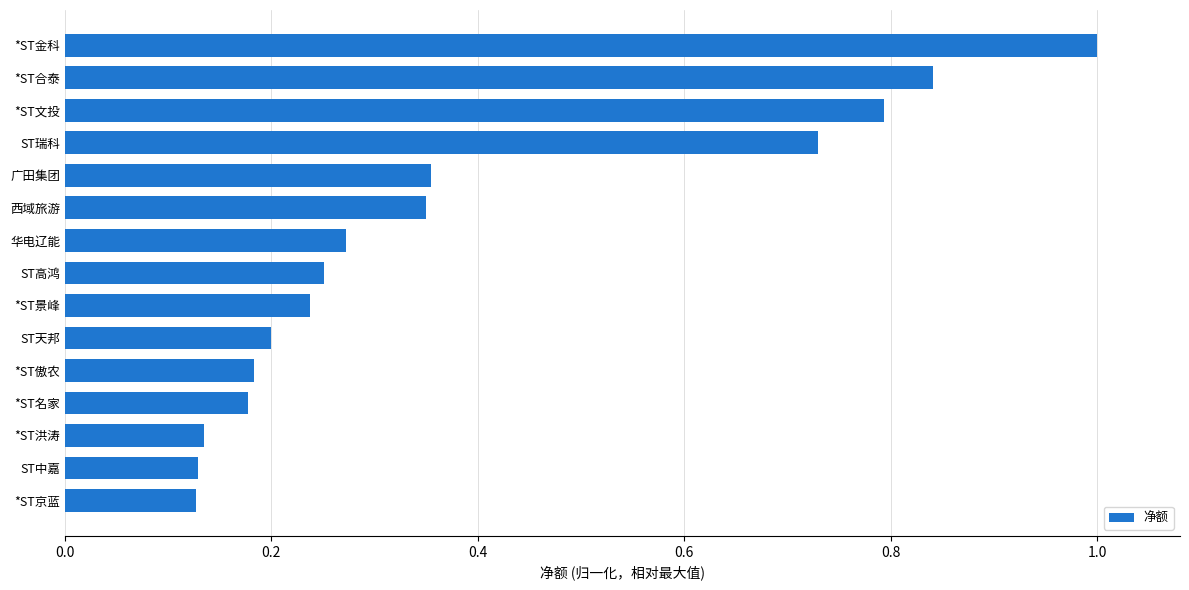

The chart shows a value of 1.0 at *ST金科. True or false?

True